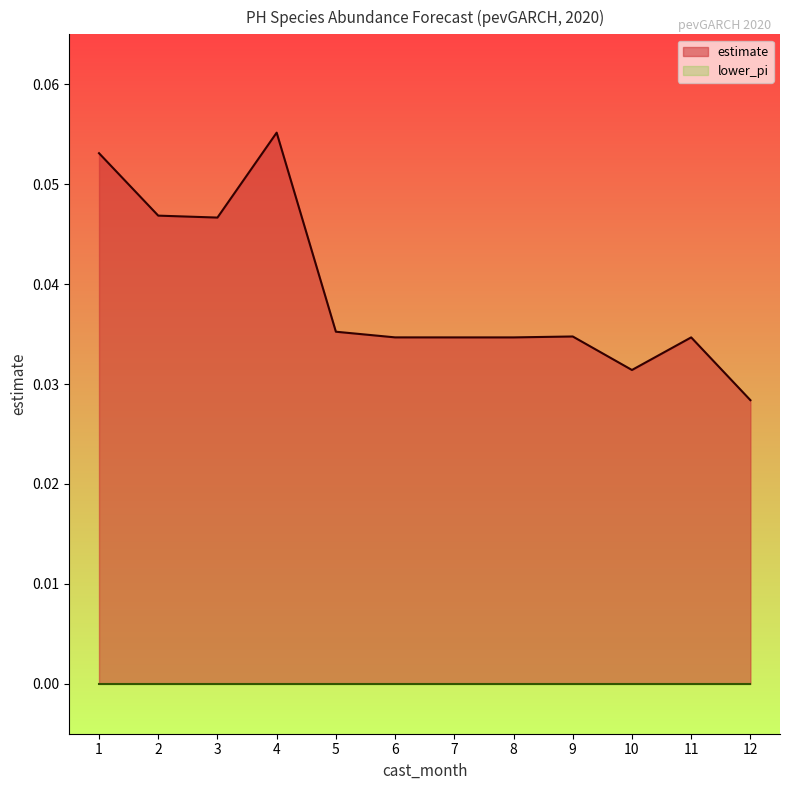

What value does the data have at 4?

0.1